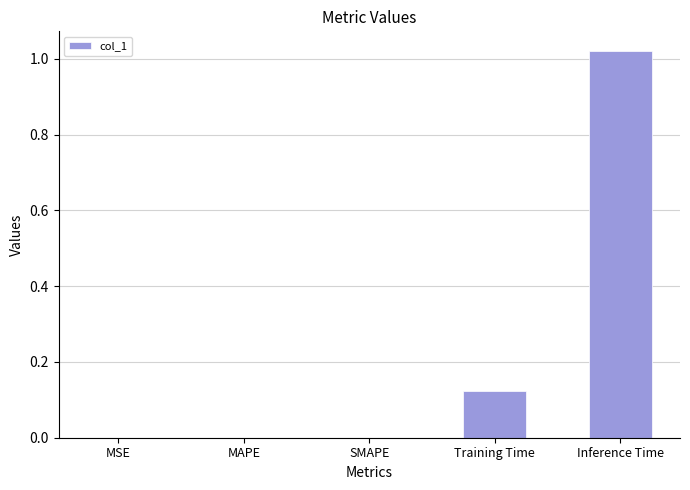

Which has a higher value, Inference Time or Training Time?

Inference Time